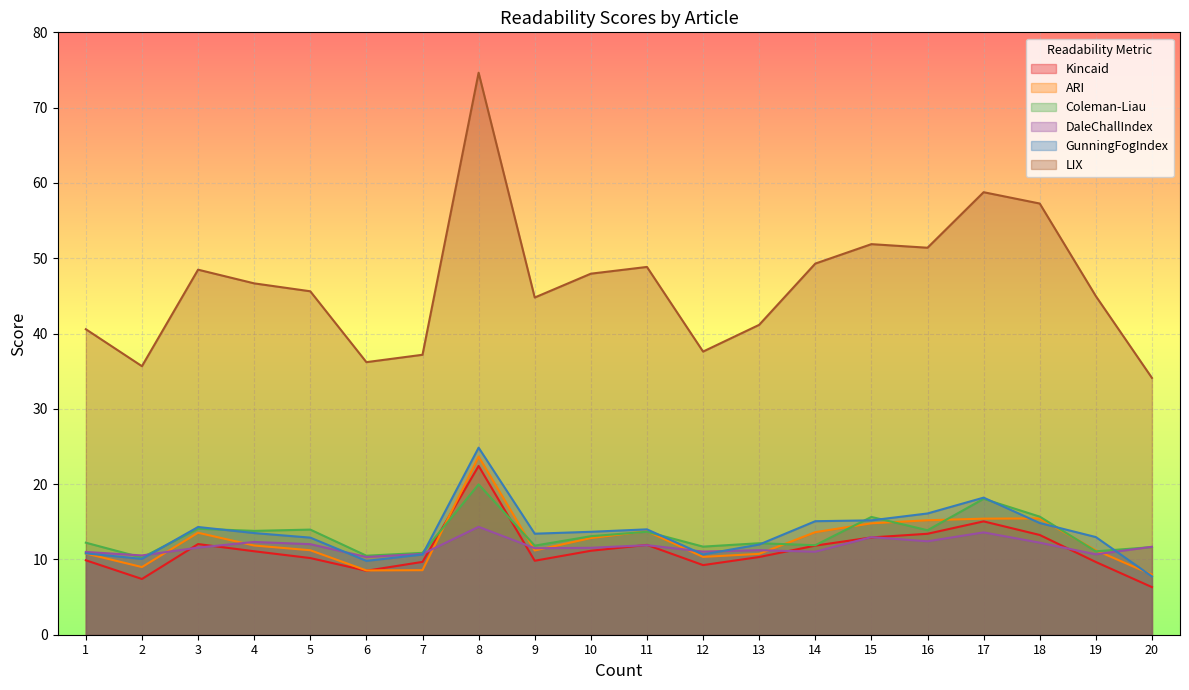

How many data points in LIX are above 46?

10